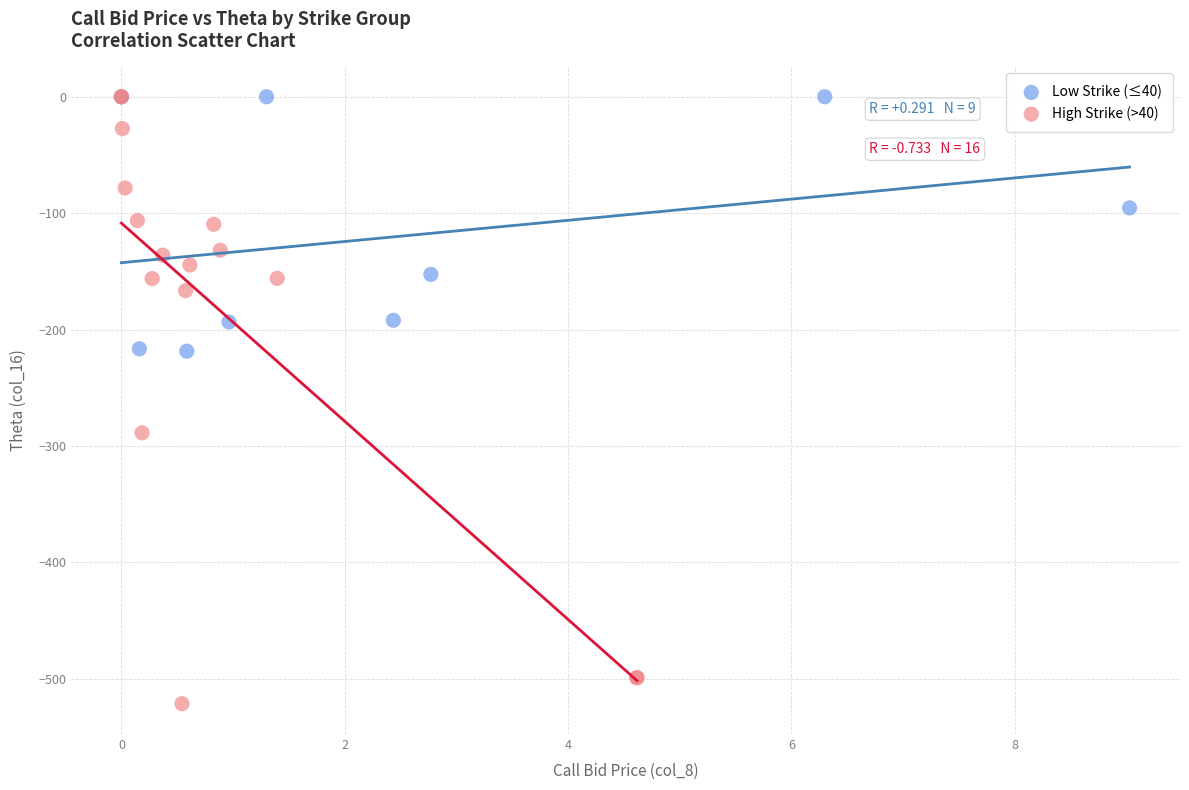

Which series reaches the minimum Y coordinate?

High Strike (>40)